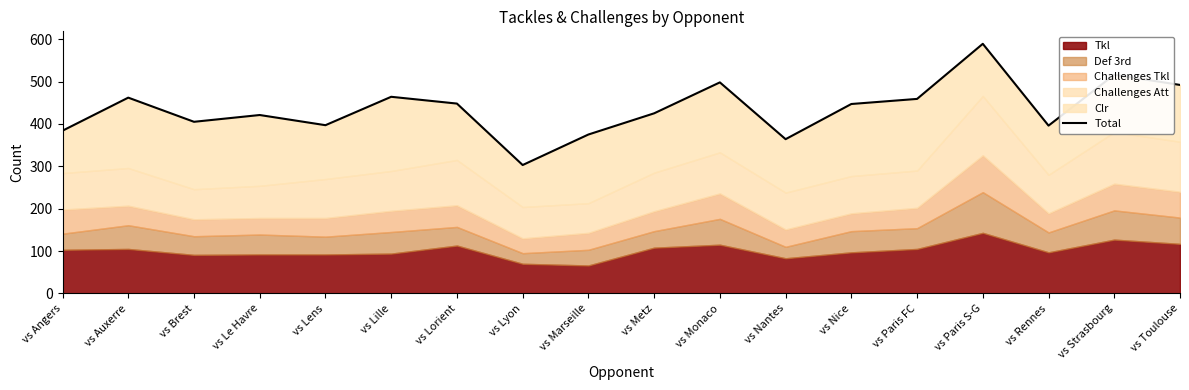

Which category has the highest value across all series?

vs Paris S-G